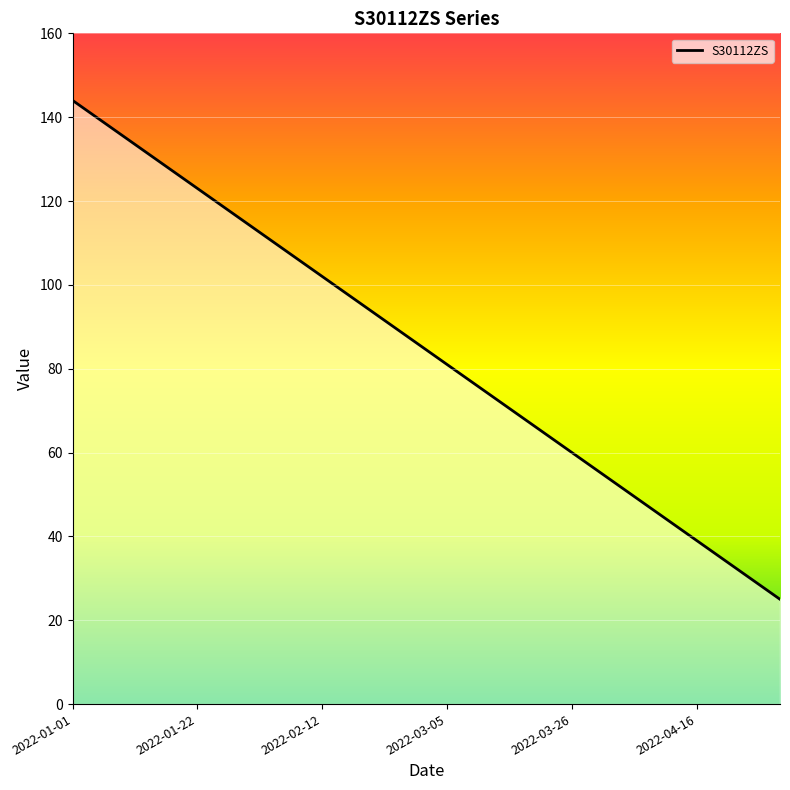

What is the difference between the maximum and minimum values?

119